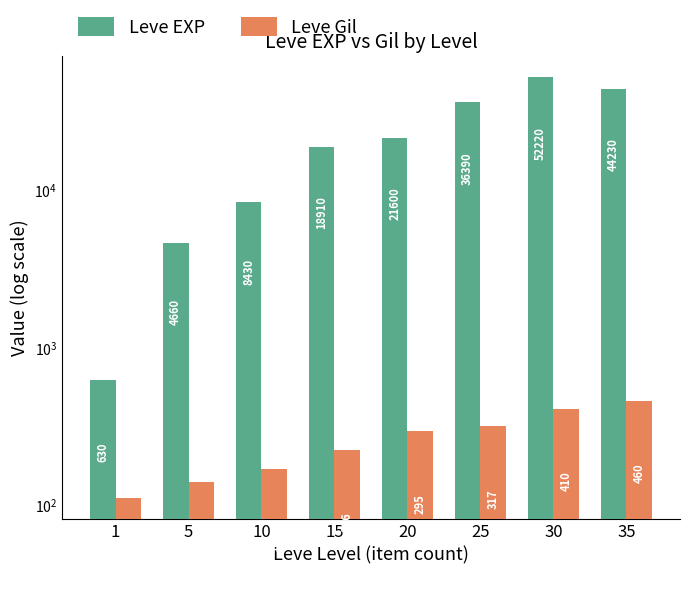

Where does the Leve Gil series first go above 295?

25